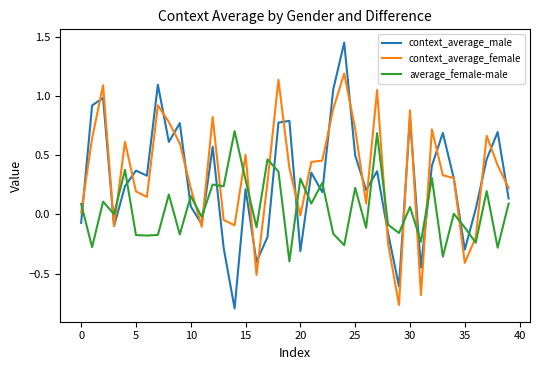

List the series in order of their peak value, lowest first.

average_female-male, context_average_female, context_average_male